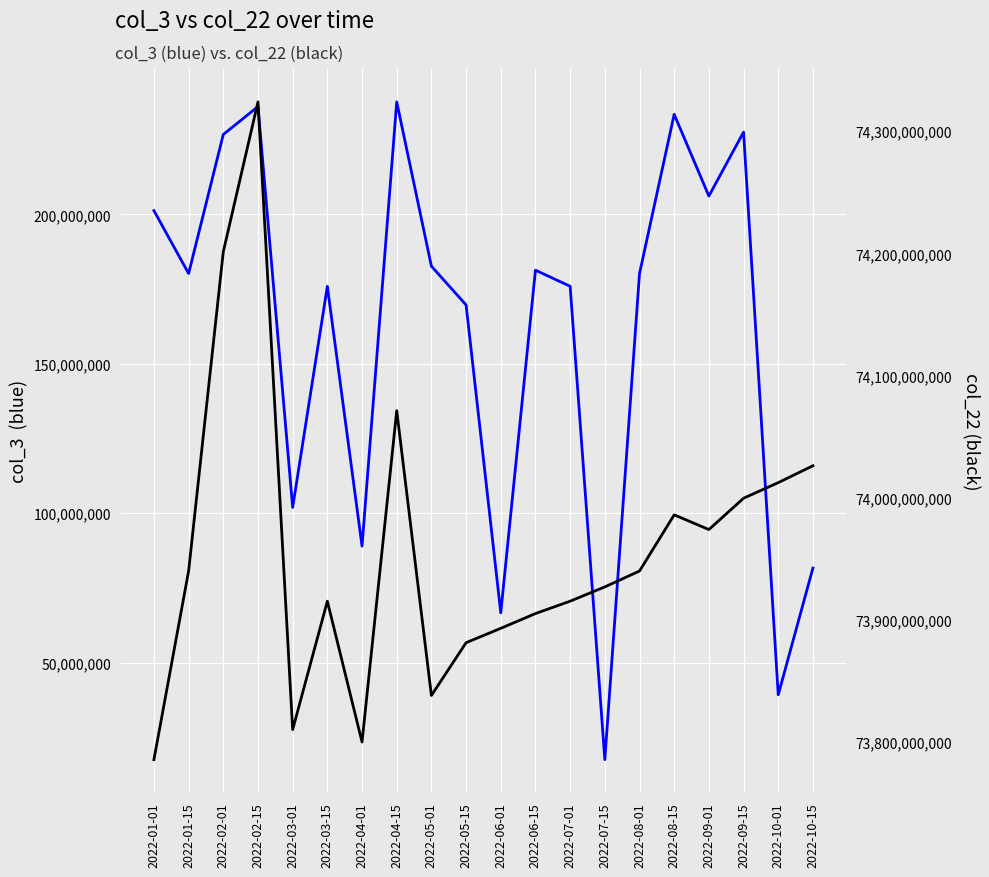

At which label does col_3 (blue) first exceed 180225176?

2022-01-01